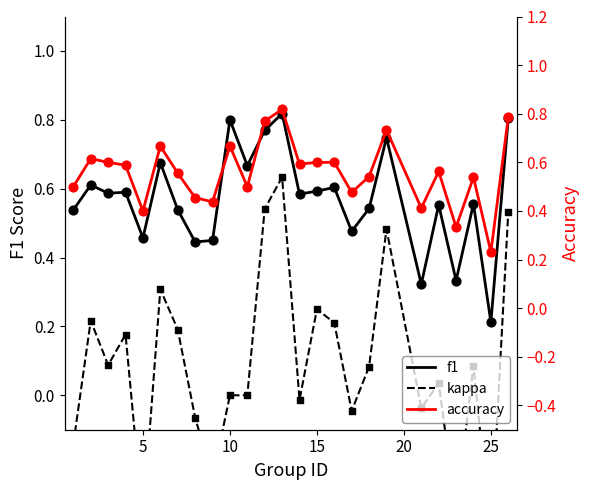

At which label is f1 closest to 0?

25